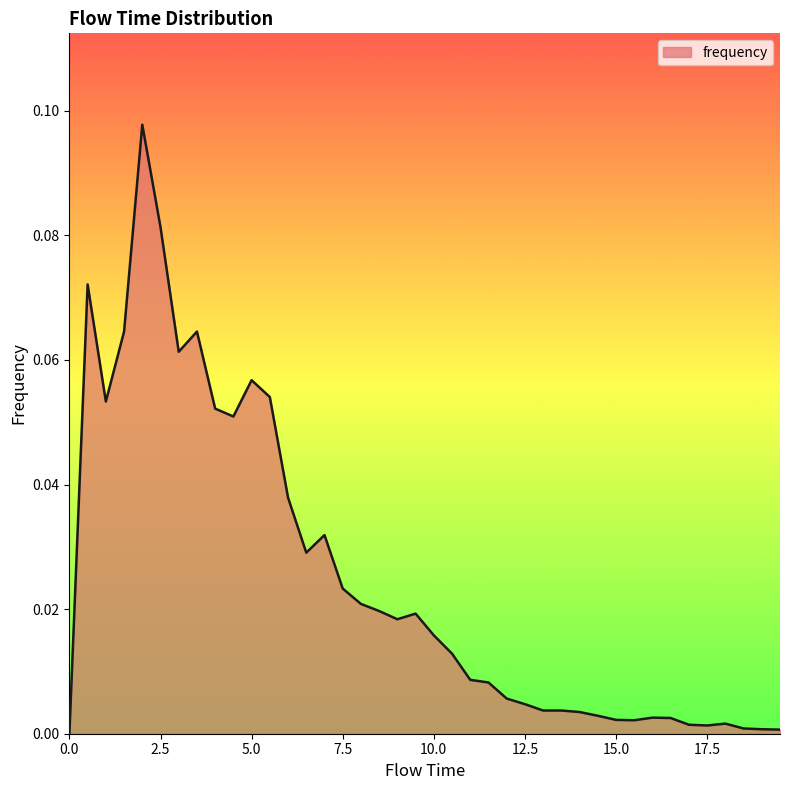

How many lines are shown in the chart?

1